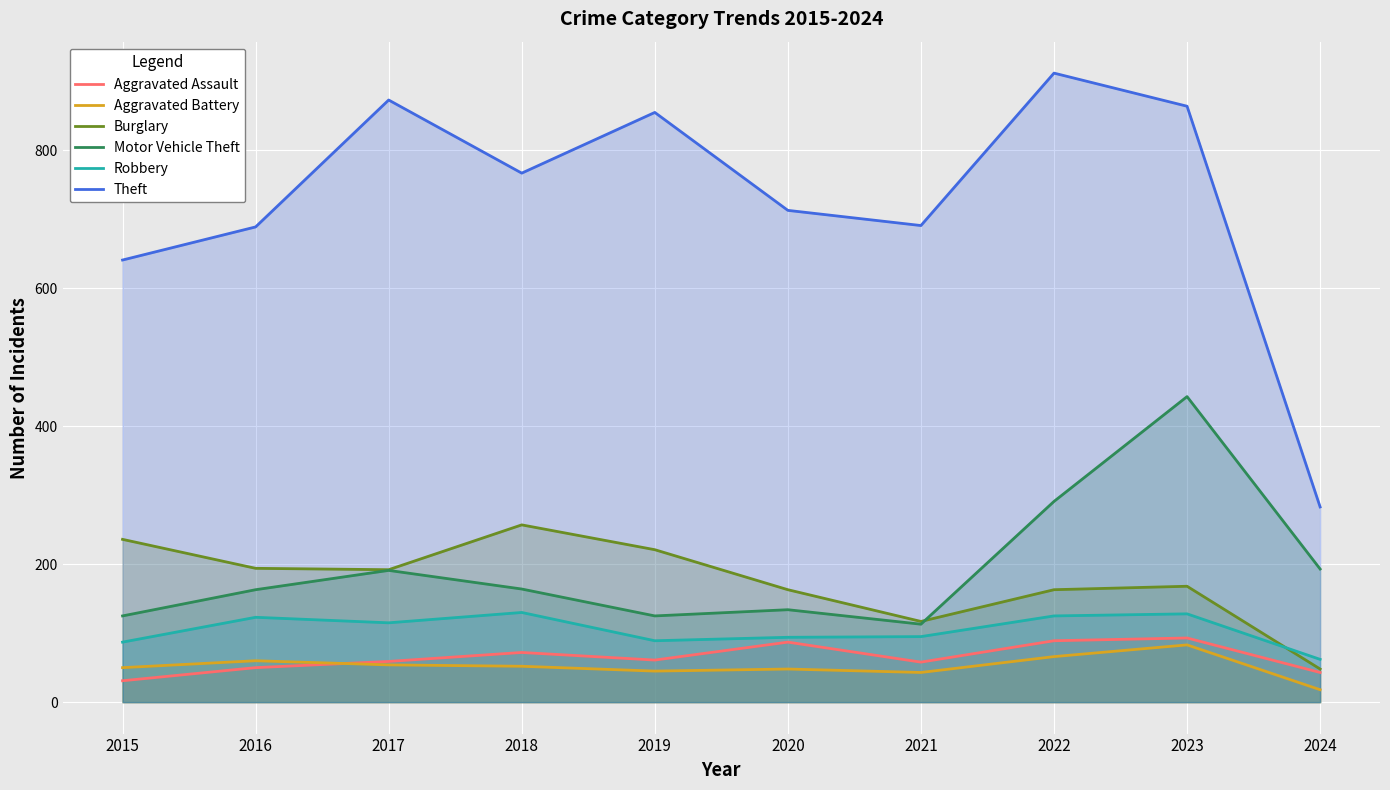

Where is Robbery nearest to the value 96?

2021